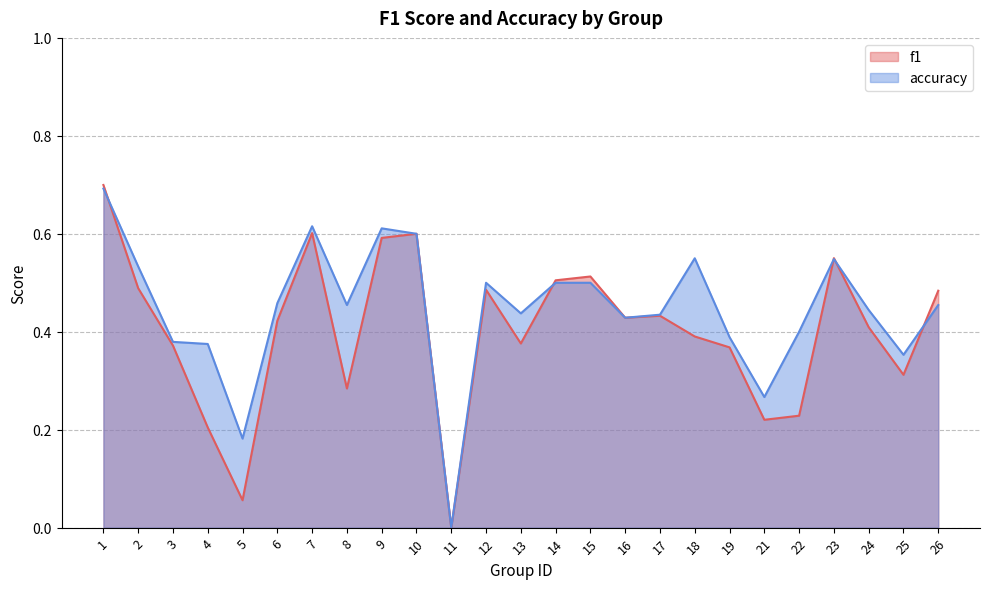

At how many categories does at least one series exceed 0?

24